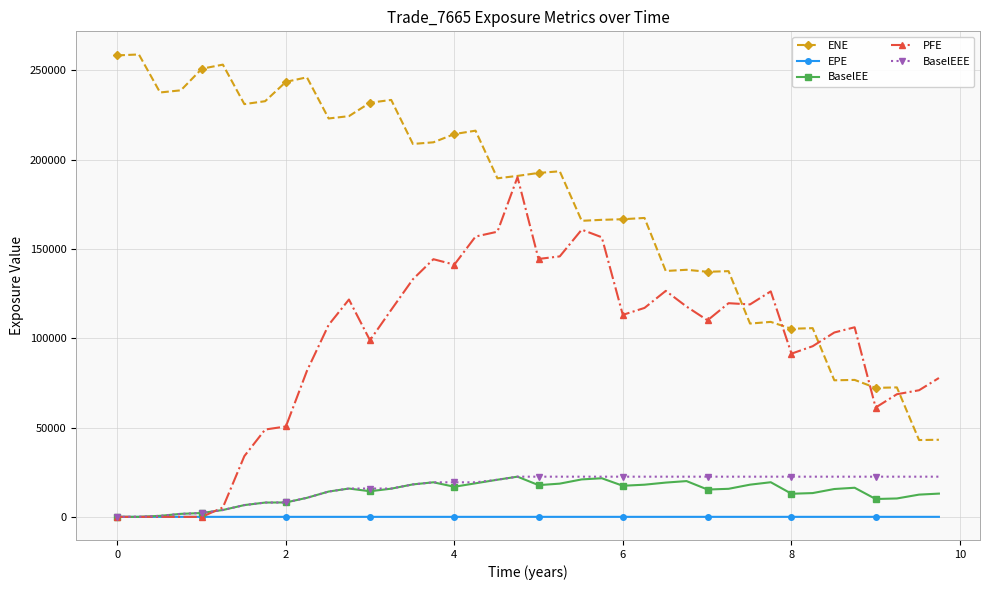

What is the greatest value displayed?

258961.0